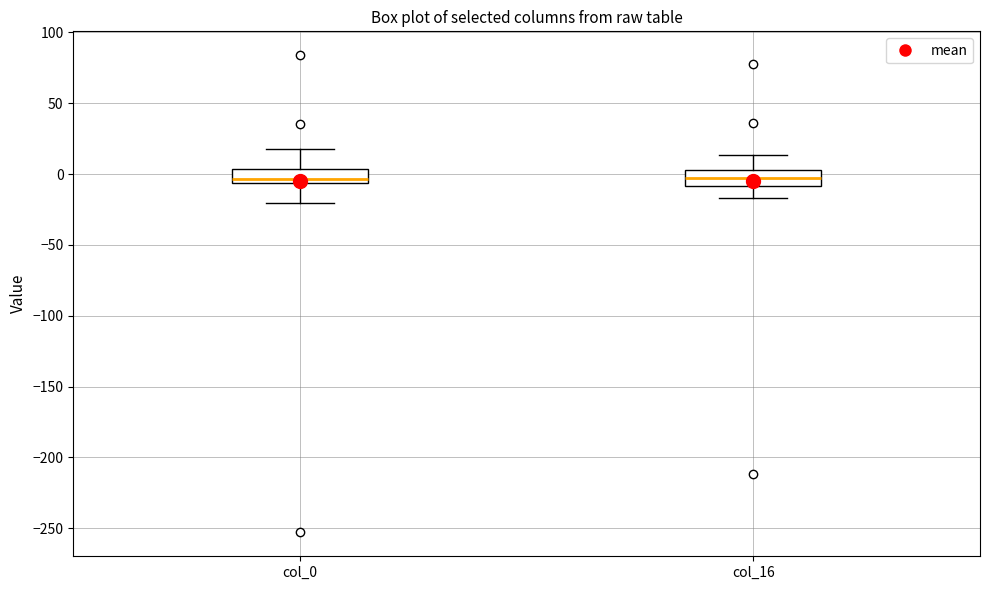

Where does the upper whisker of the box for col_0 end on the y-axis? The values are not printed on the chart, so give them approximately, as read against the axis.

20